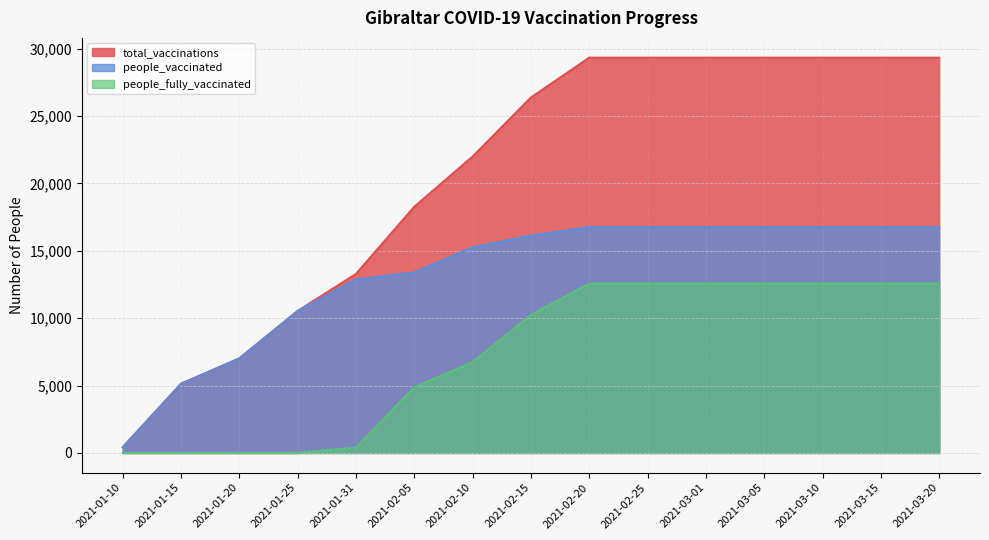

Which has a higher value, 2021-03-05 or 2021-01-20?

2021-03-05